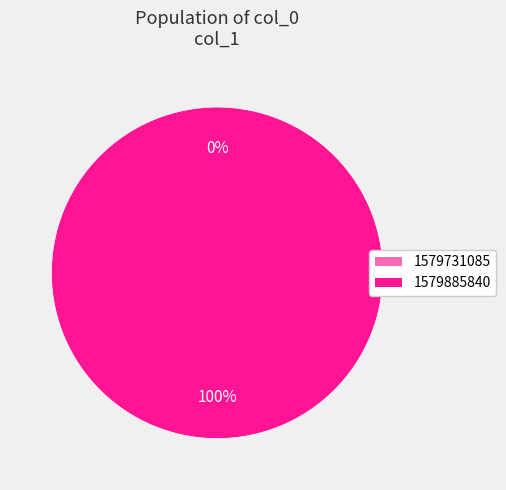

To the nearest percent, what is the difference between the largest and smallest slice percentages?

100%